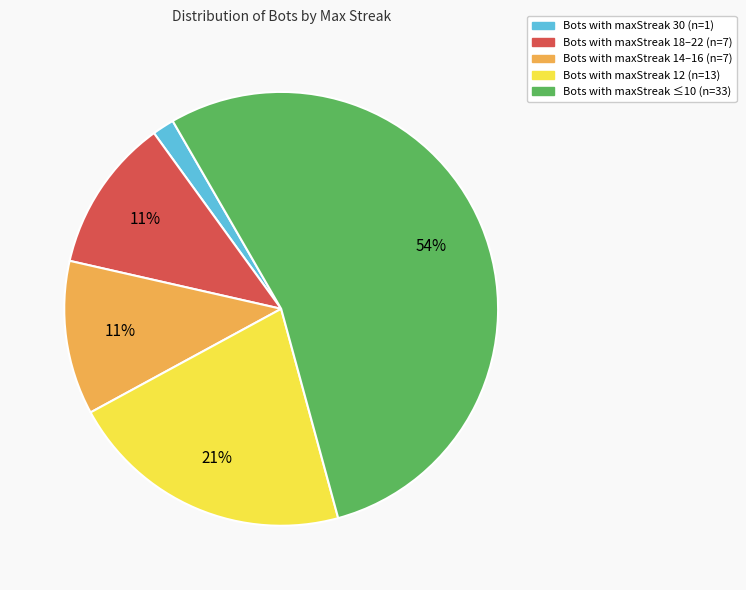

What percentage is the Bots with maxStreak 30 (n=1) slice, to the nearest percent?

2%